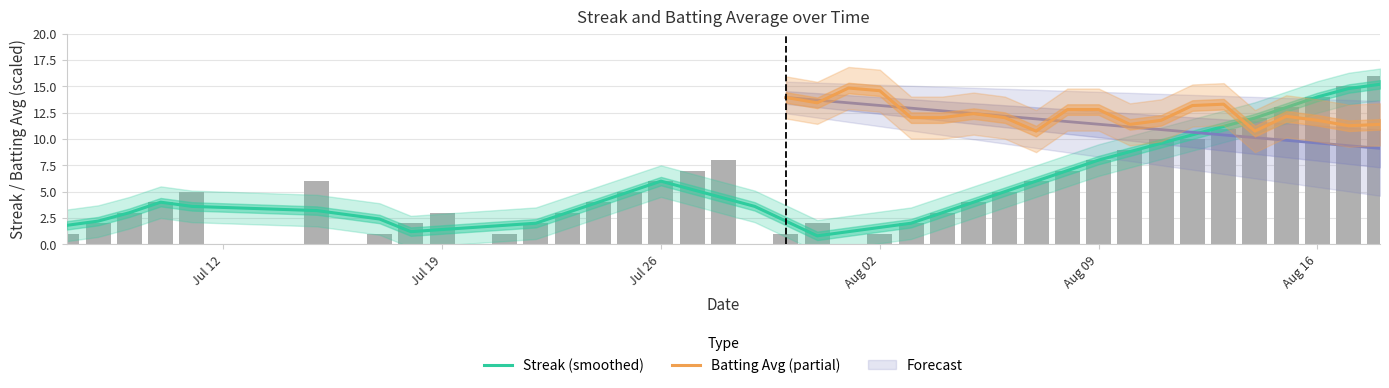

Reading left to right, extract all data points from this chart.

1	2	3	4	5	6	0	1	2	3	0	1	2	3	4	5	6	7	8	0	1	2	0	1	2	3	4	5	6	7	8	9	10	10	11	12	13	14	15	16